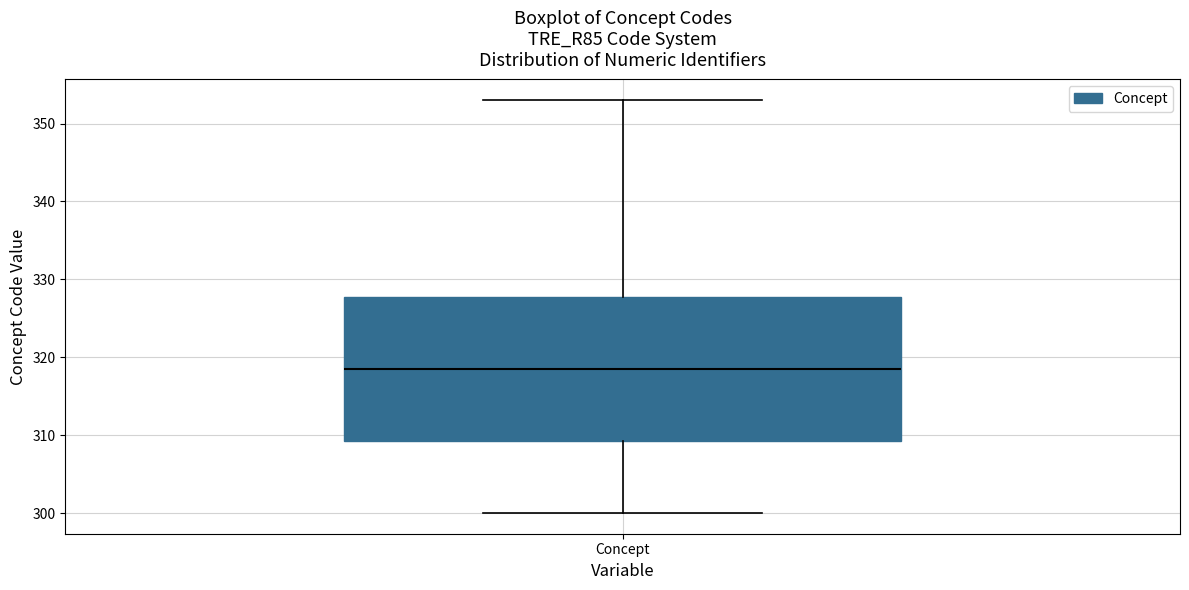

Read this box plot against the y-axis: the position of the median line, the range covered by the box, and the ends of both whiskers. The values are not printed on the chart, so give them approximately, as read against the axis.

median 319, box 309 to 328, whiskers 300 to 353